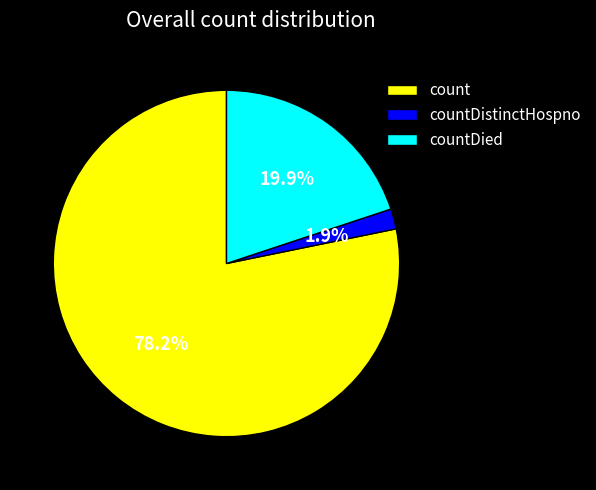

What is the largest slice in the pie chart?

count